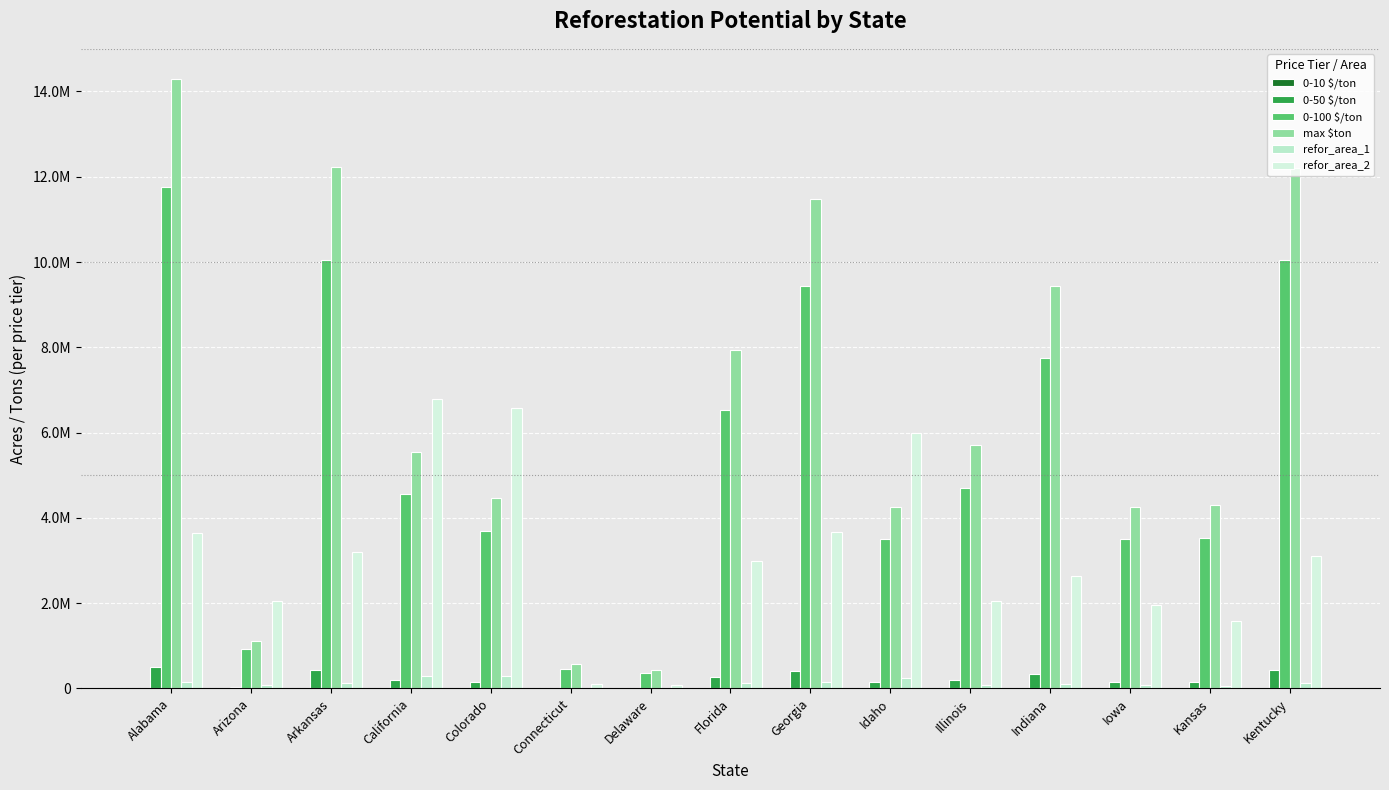

Which series has the largest range (max minus min)?

max $ton